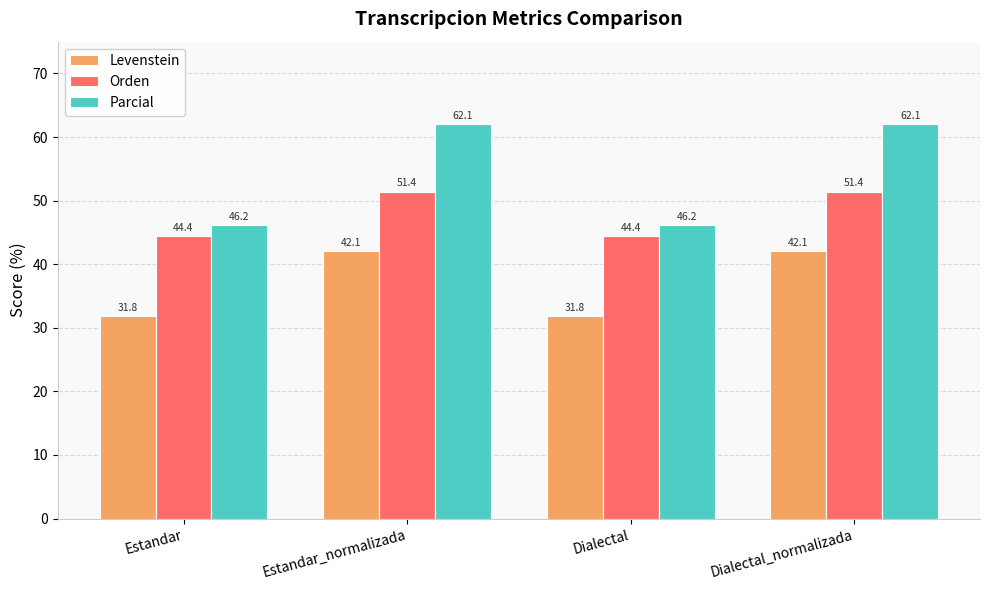

Which series has the largest range (max minus min)?

Parcial